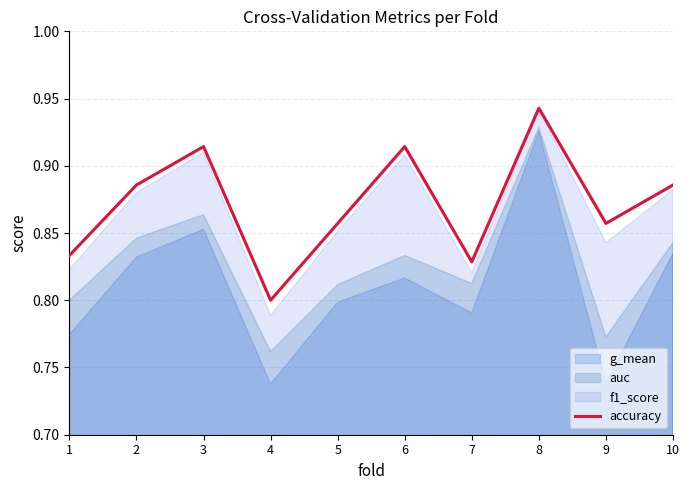

What is the difference between the maximum and second lowest values?

0.1